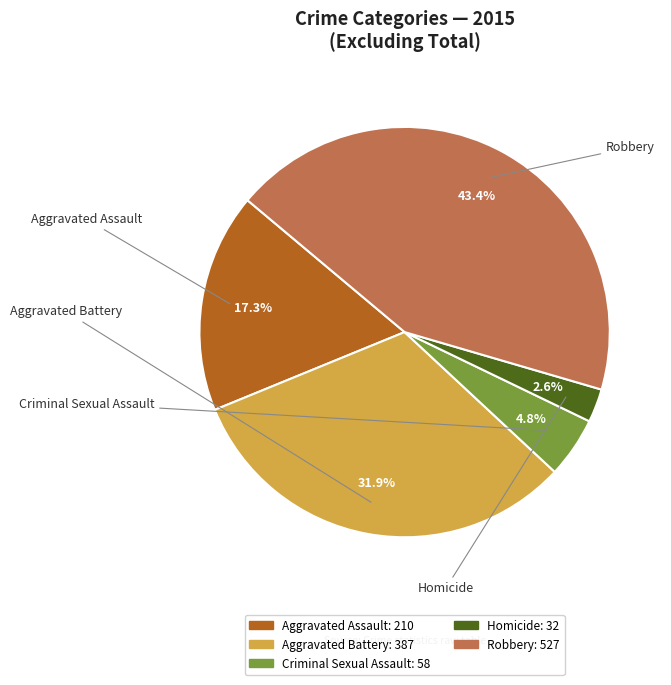

What is the ratio of the value at Homicide to the value at Robbery?

0.1